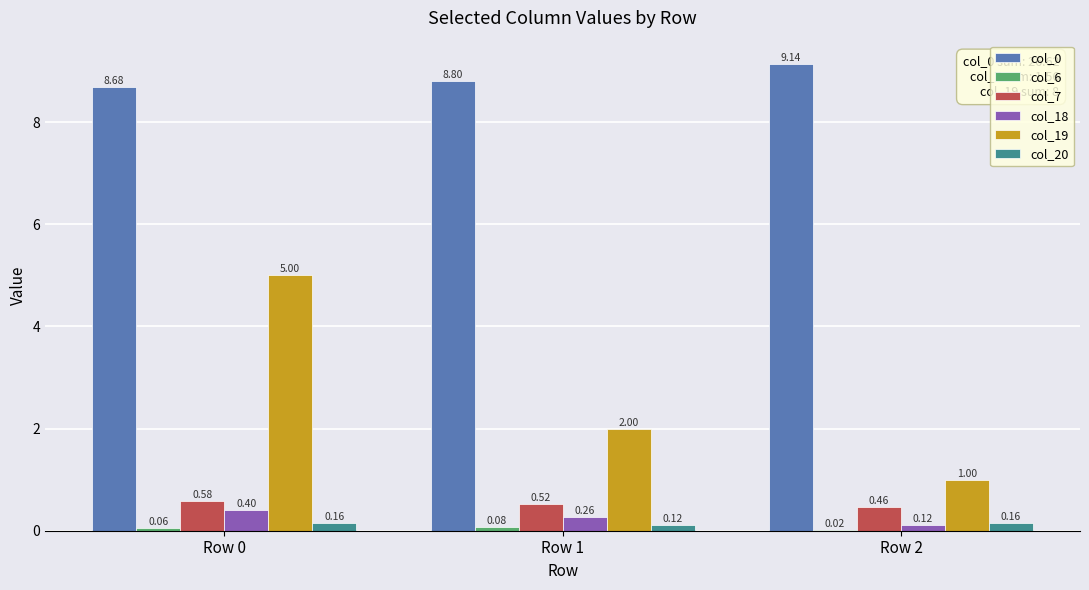

What is the spread (max minus min) of values at Row 0?

8.6